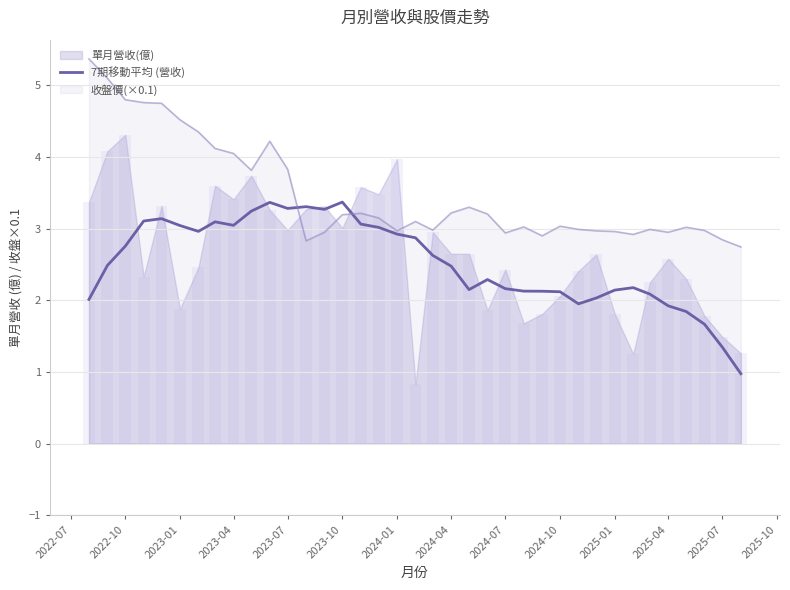

What is the highest value of the 7期移動平均 (營收) series?

3.4